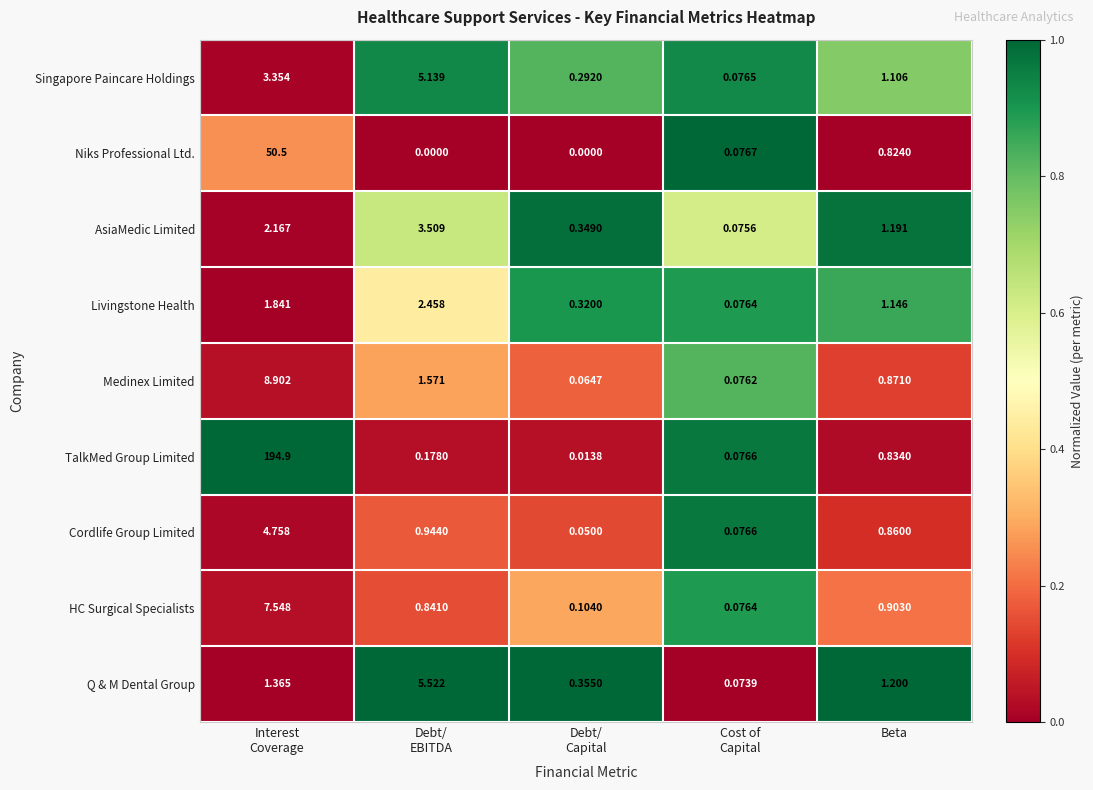

List the series in order of their peak value, lowest first.

Livingstone Health, AsiaMedic Limited, Cordlife Group Limited, Singapore Paincare Holdings, Q & M Dental Group, HC Surgical Specialists, Medinex Limited, Niks Professional Ltd., TalkMed Group Limited